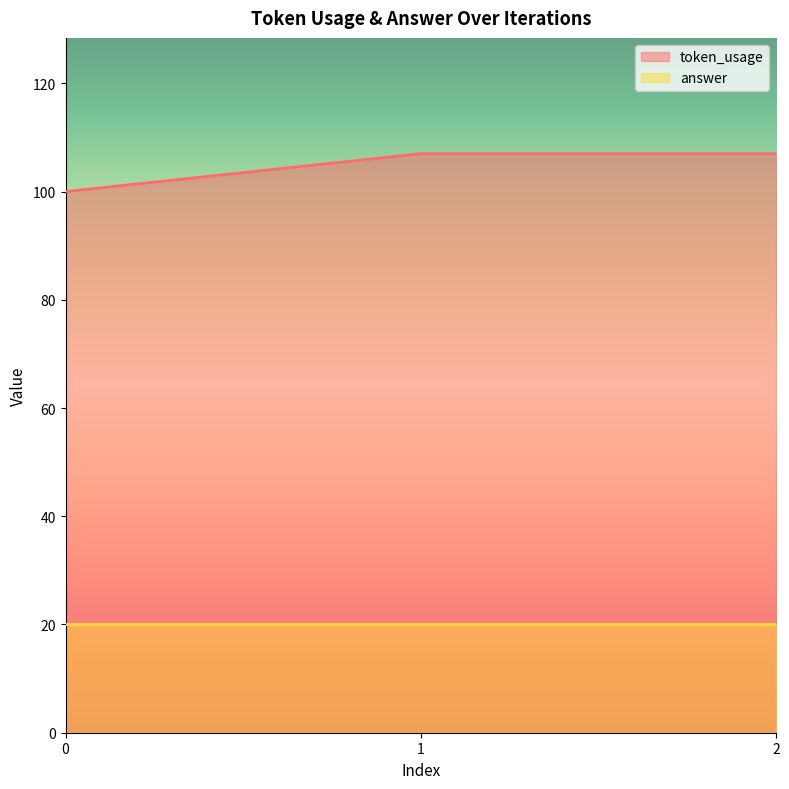

What is the value of the 3rd point from the left?

107